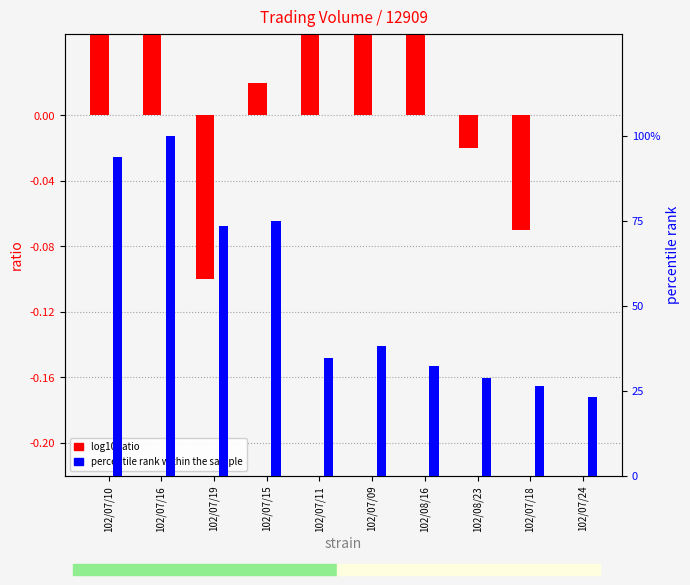

Which series changed the most between 102/07/15 and 102/07/18?

percentile rank within the sample